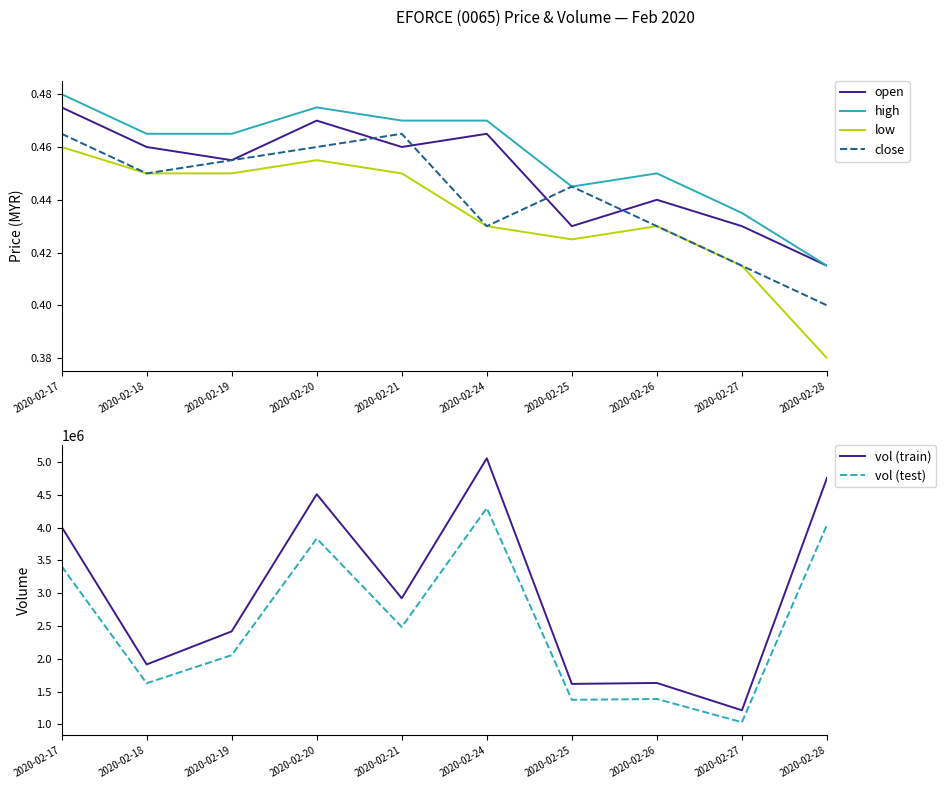

At which label does vol (test) reach its minimum?

2020-02-27